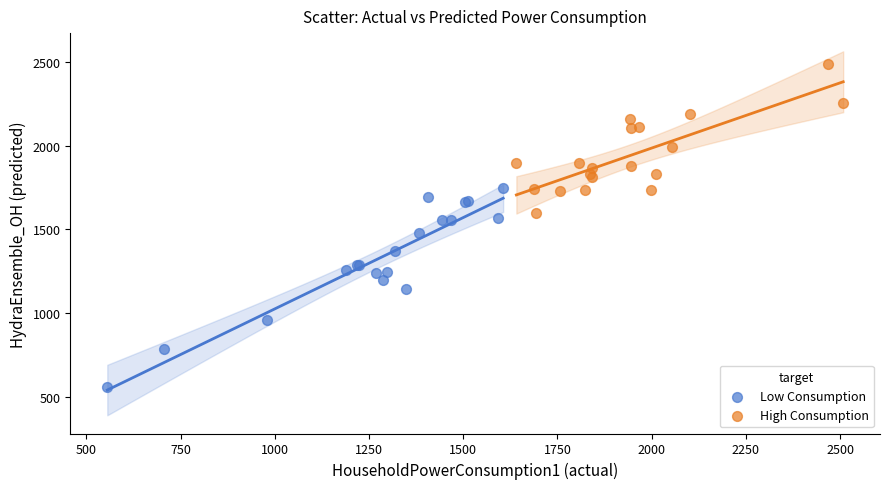

Which series contains the highest Y value?

High Consumption